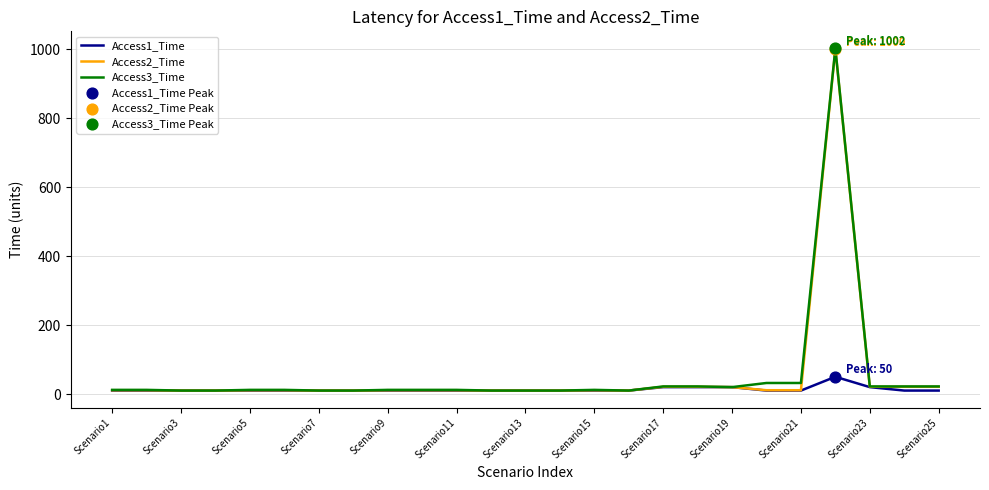

What is the maximum value shown in the chart?

1002